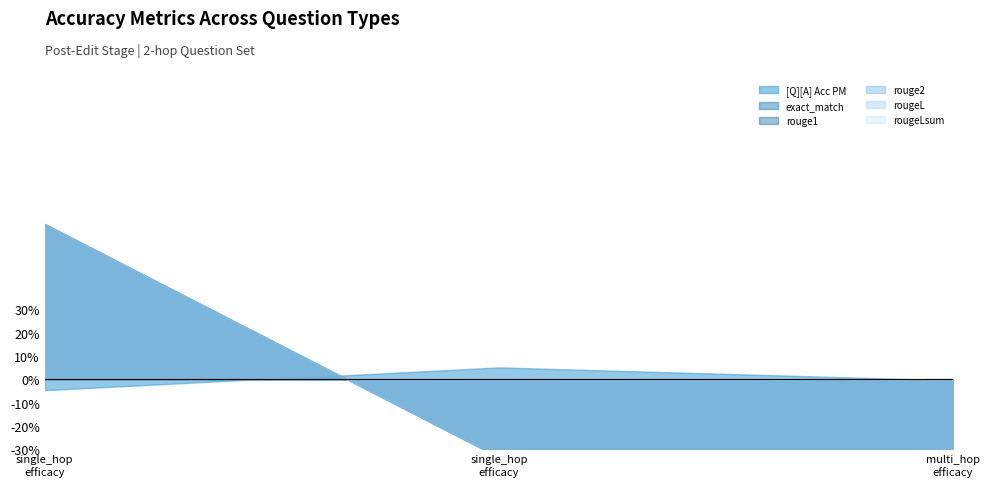

The exact_match series shows 1.0 at 0. True or false?

True